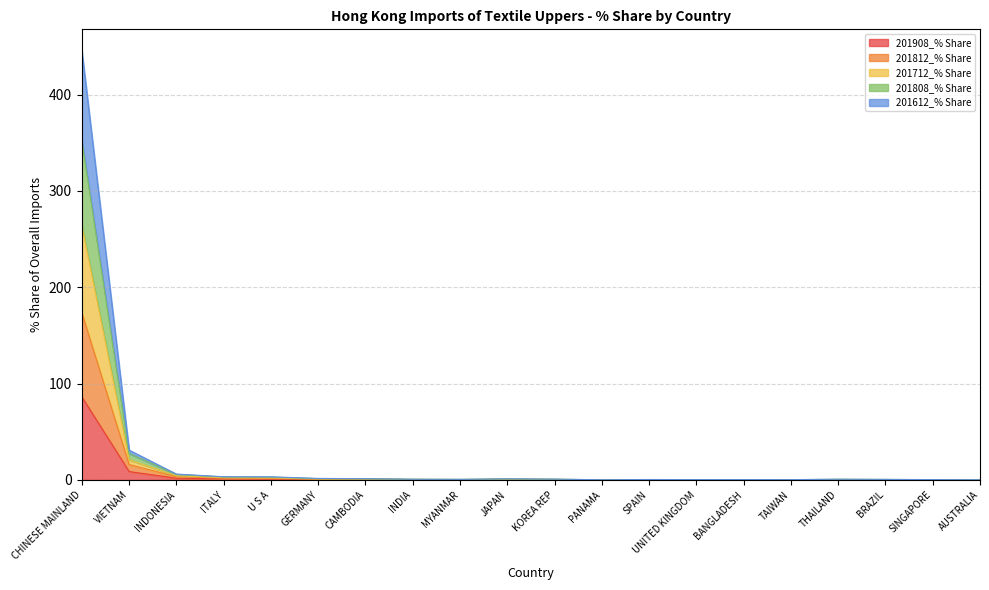

What is the difference between the maximum and minimum values in the 201908_% Share series?

86.0